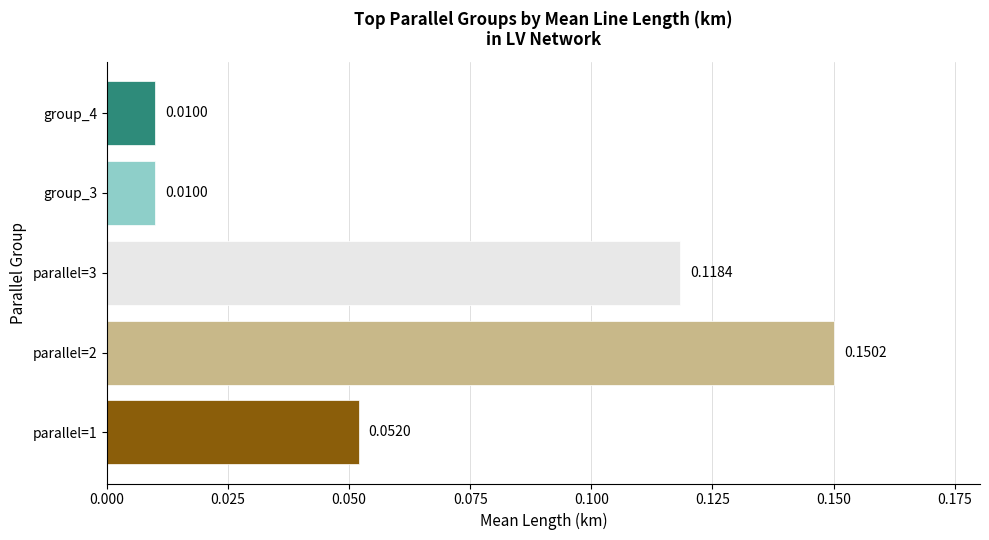

What is the sum of all values?

0.3